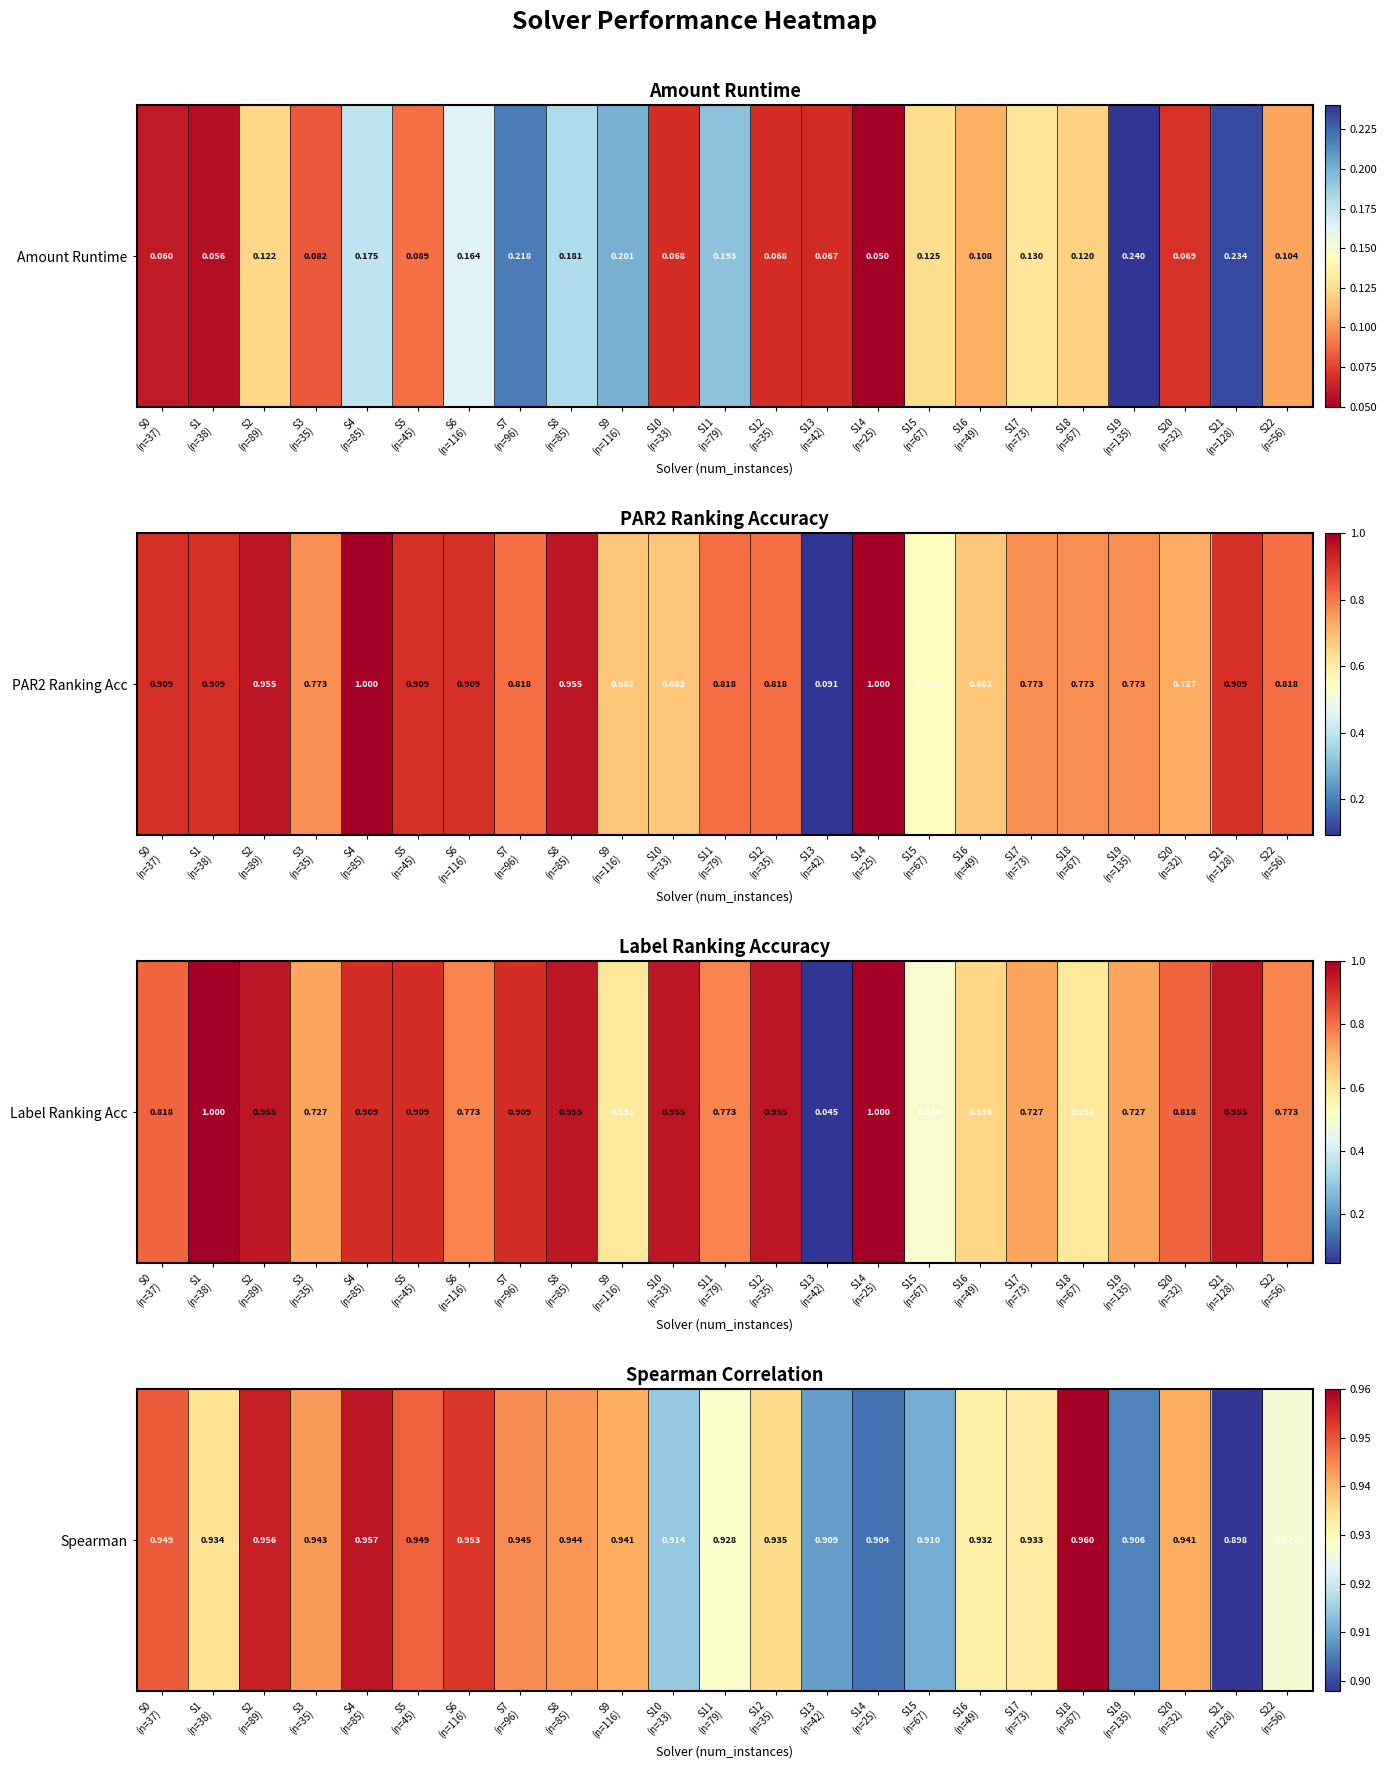

Count the number of categories in the chart.

23